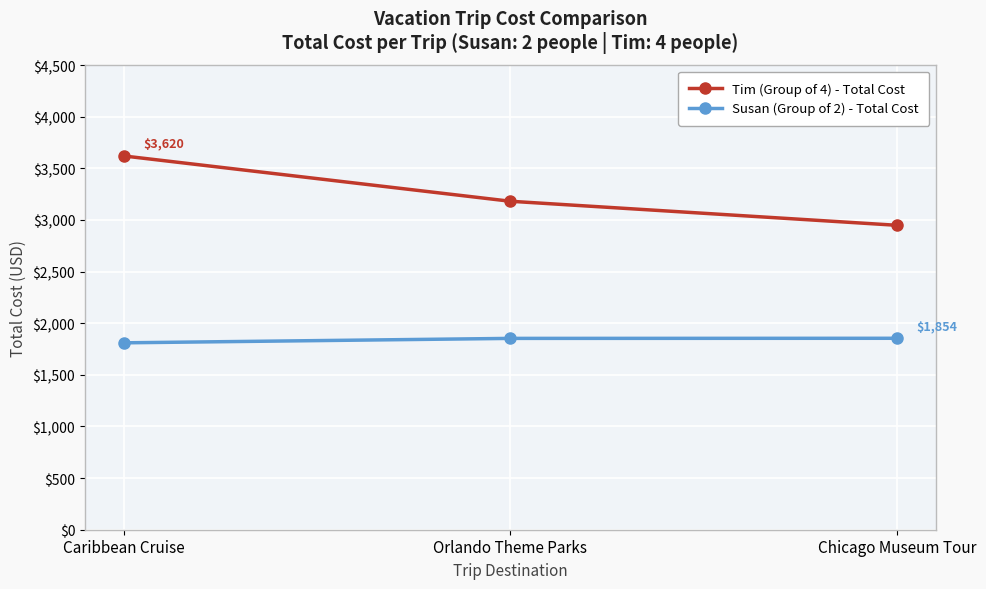

What are all the series names shown in the legend?

Tim (Group of 4) - Total Cost, Susan (Group of 2) - Total Cost